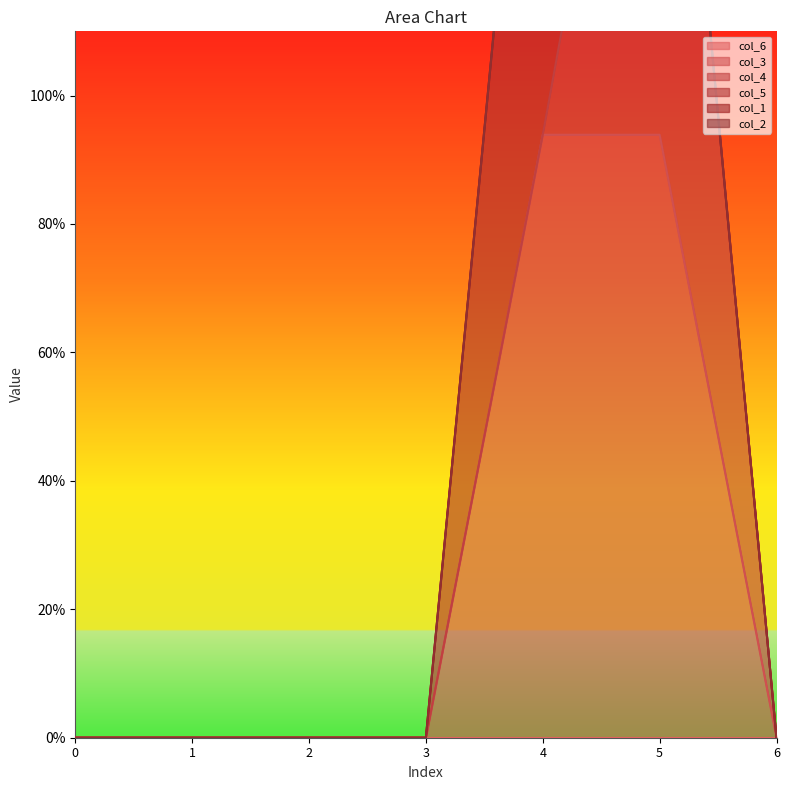

How many lines are shown in the chart?

6